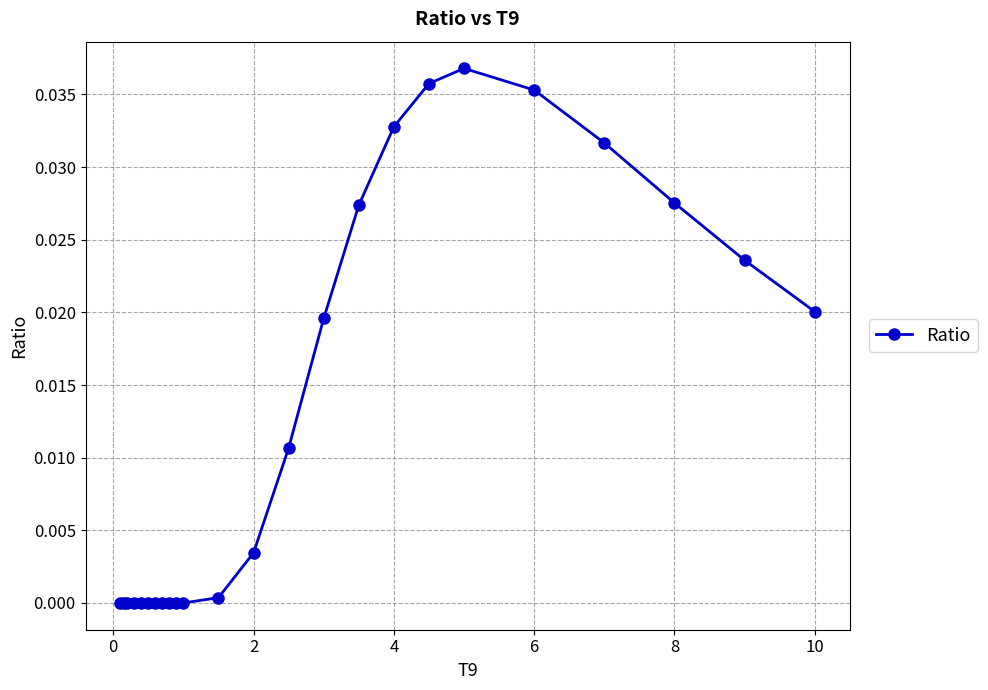

True or false: there are more than 0 points higher than both neighbors.

True